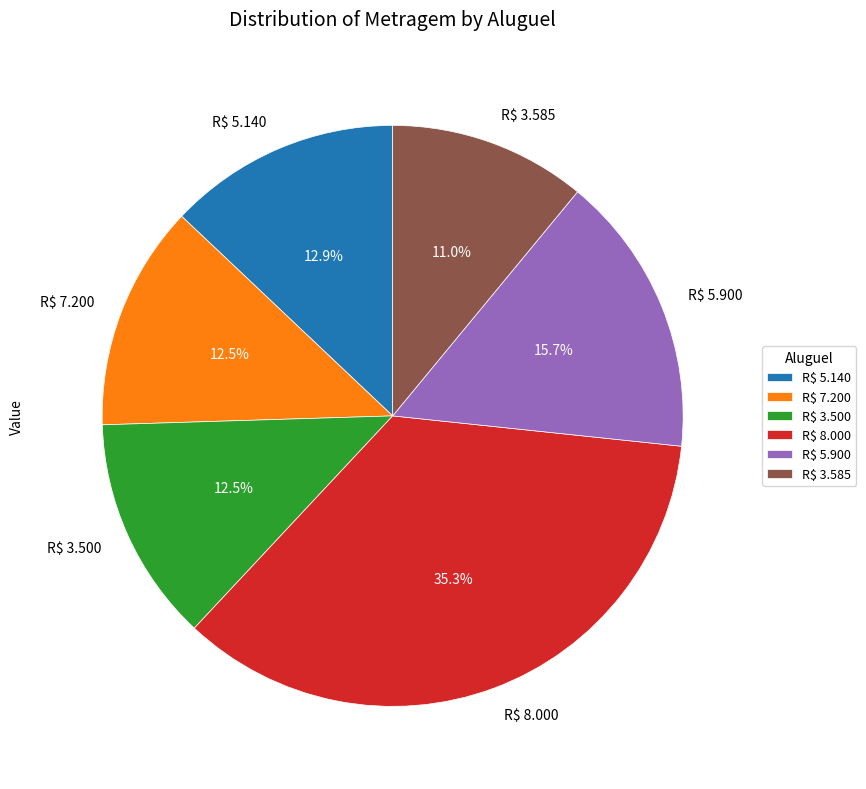

What is the largest slice in the pie chart?

R$ 8.000